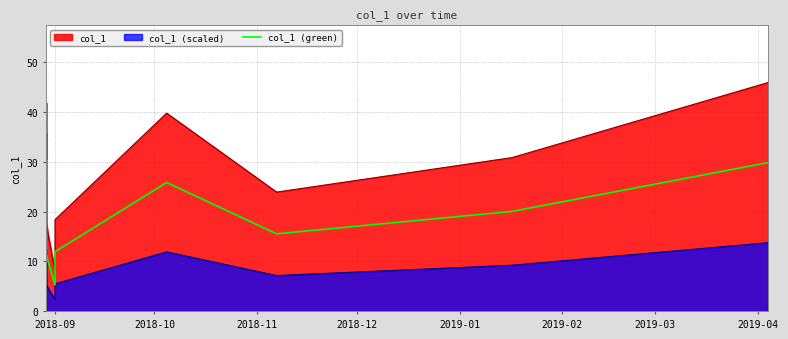

List the series in order of their peak value, lowest first.

col_1 (scaled), col_1 (green), col_1